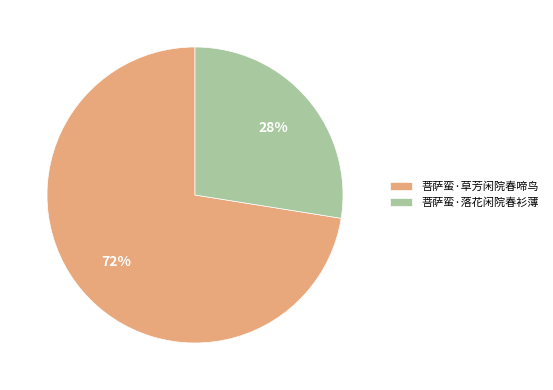

To the nearest percent, what percentage of the pie is 菩萨蛮·落花闲院春衫薄?

28%